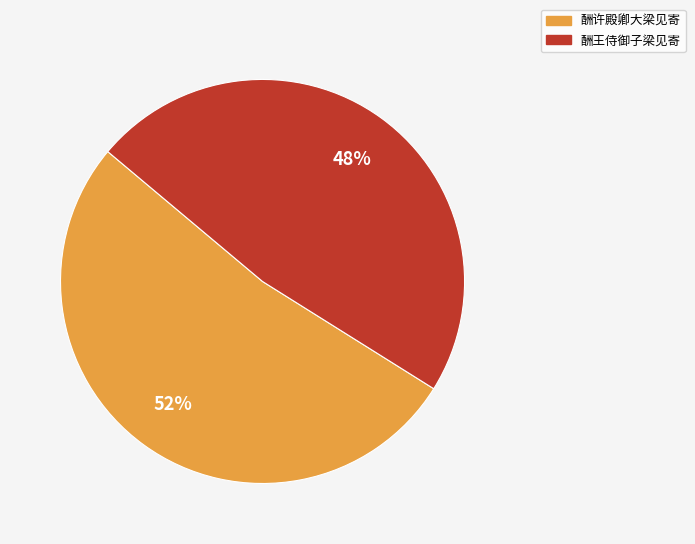

Does any single category account for the majority?

Yes